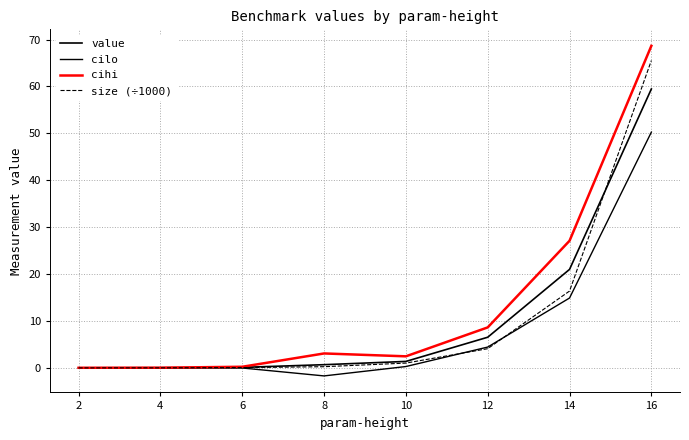

How many distinct data groups are displayed?

4